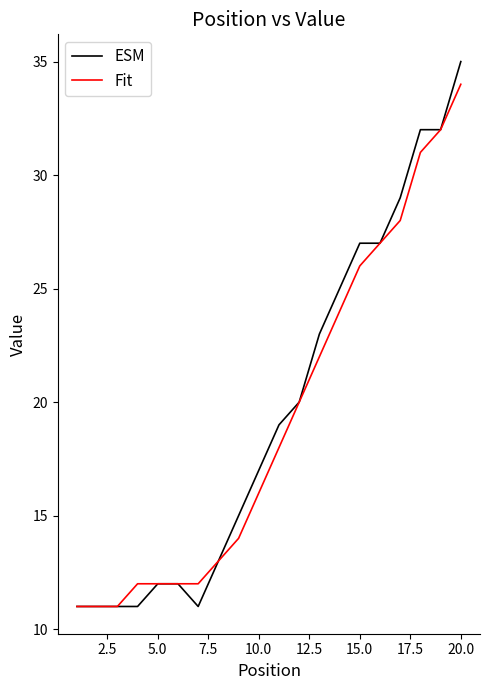

What is the minimum value for Fit?

11